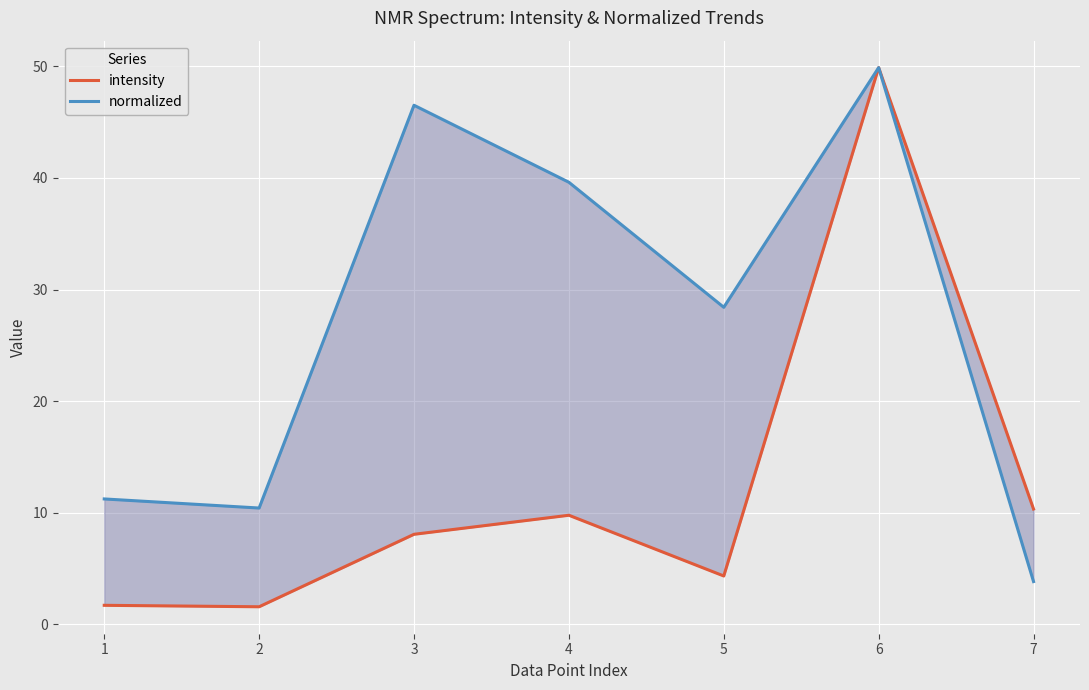

How many values in the normalized series are below 28?

3